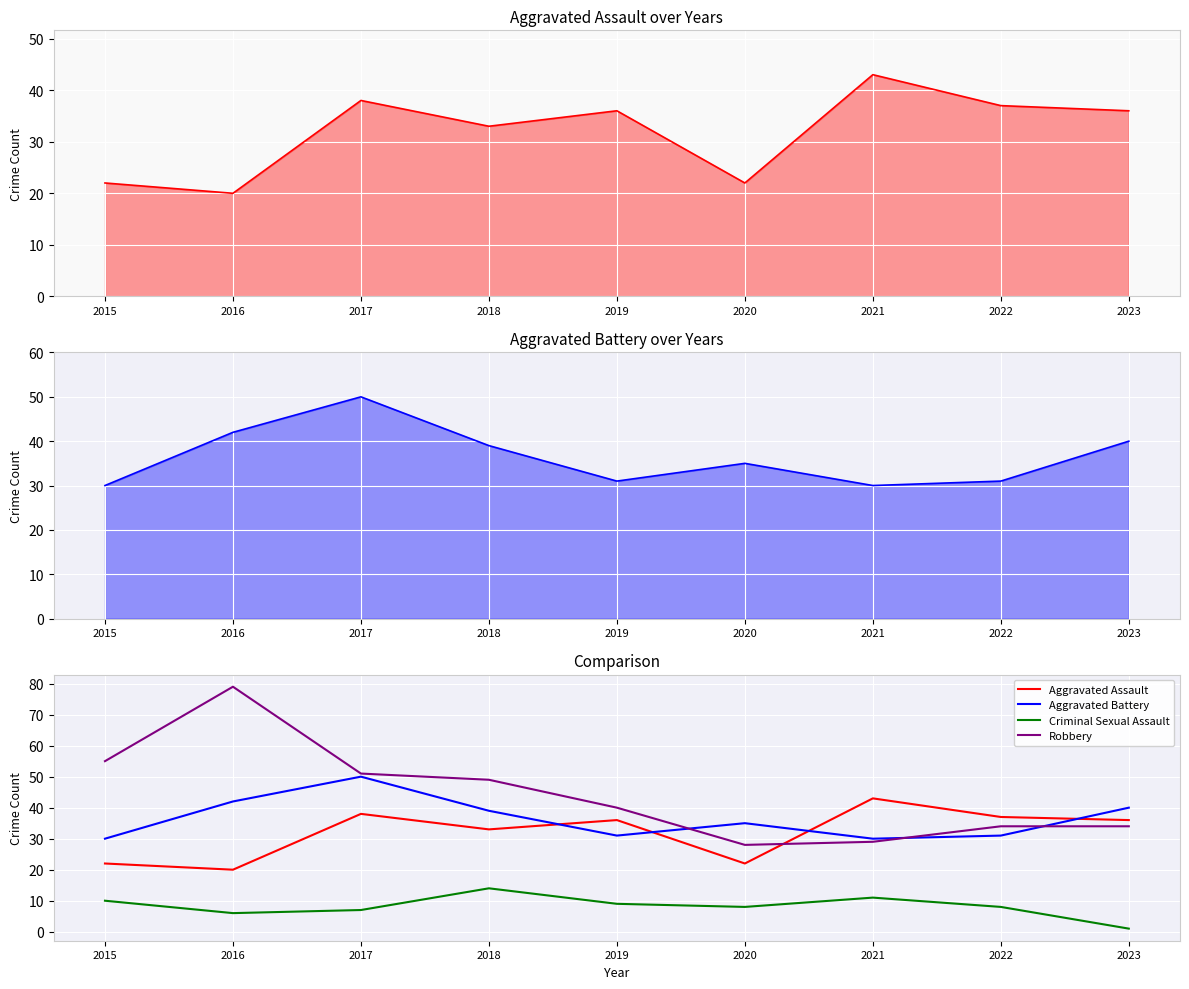

At how many categories does at least one series exceed 75?

1